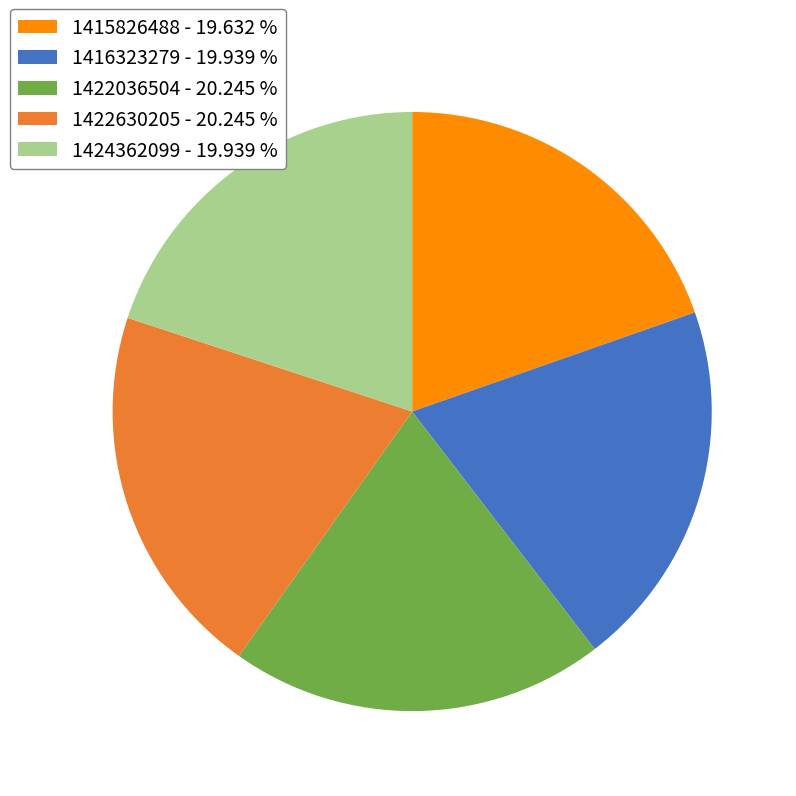

Does any single category account for the majority?

No